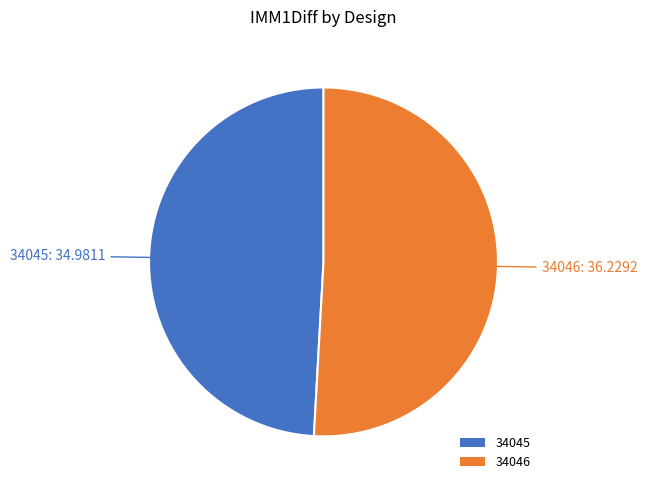

How many segments does this pie chart have?

2